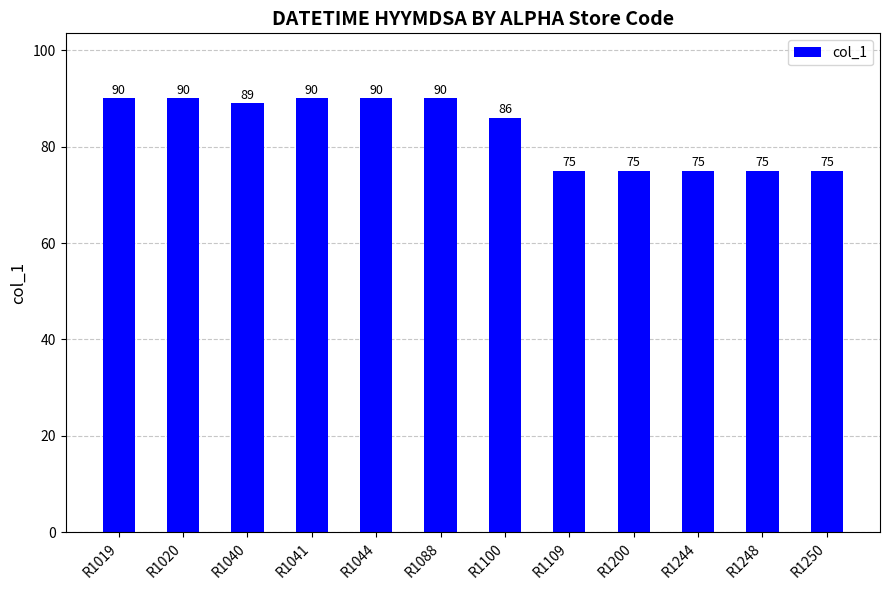

How many series are shown in this chart?

1